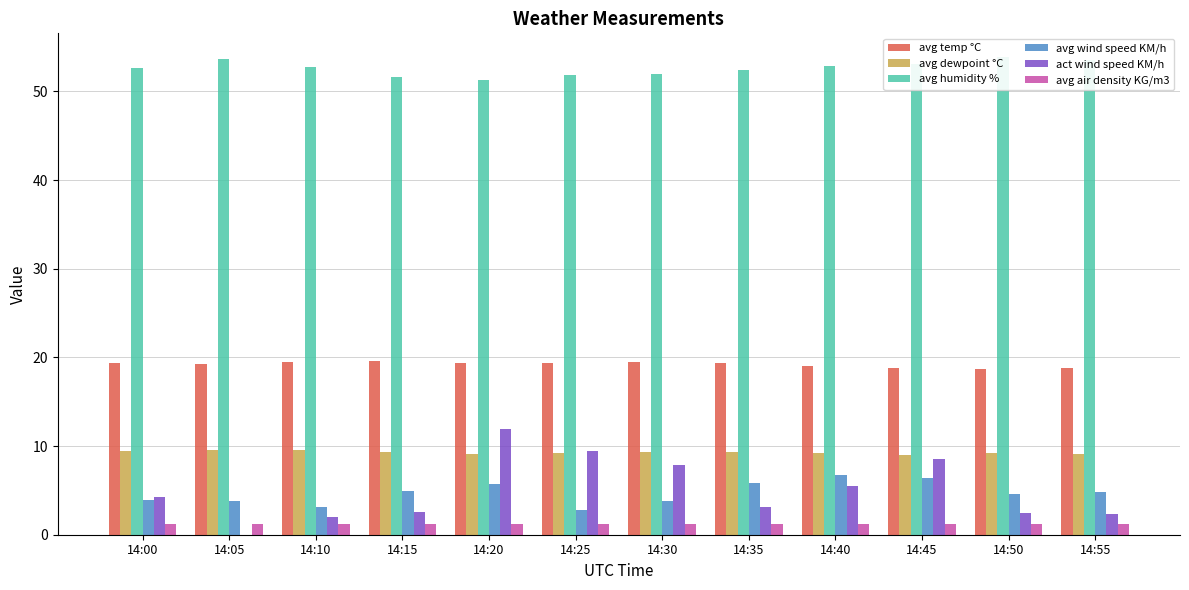

What is the difference between the avg temp °C values at 14:25 and 14:35?

0.1